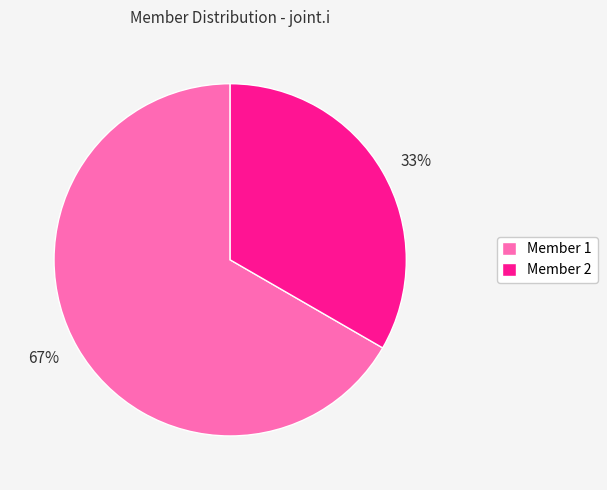

To the nearest percent, what is the average slice percentage?

50%